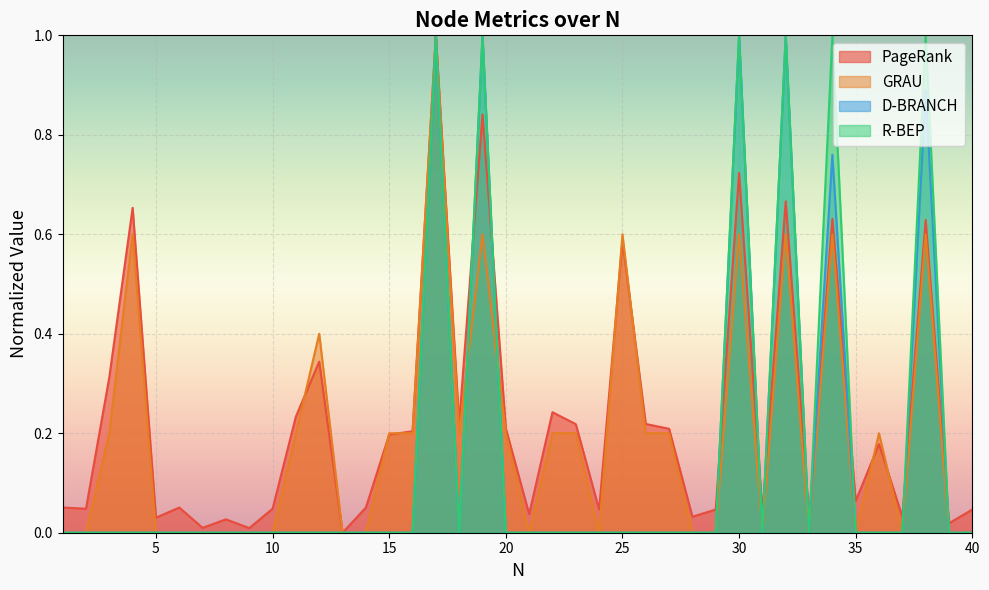

What is the total value across all series at 6?

0.1